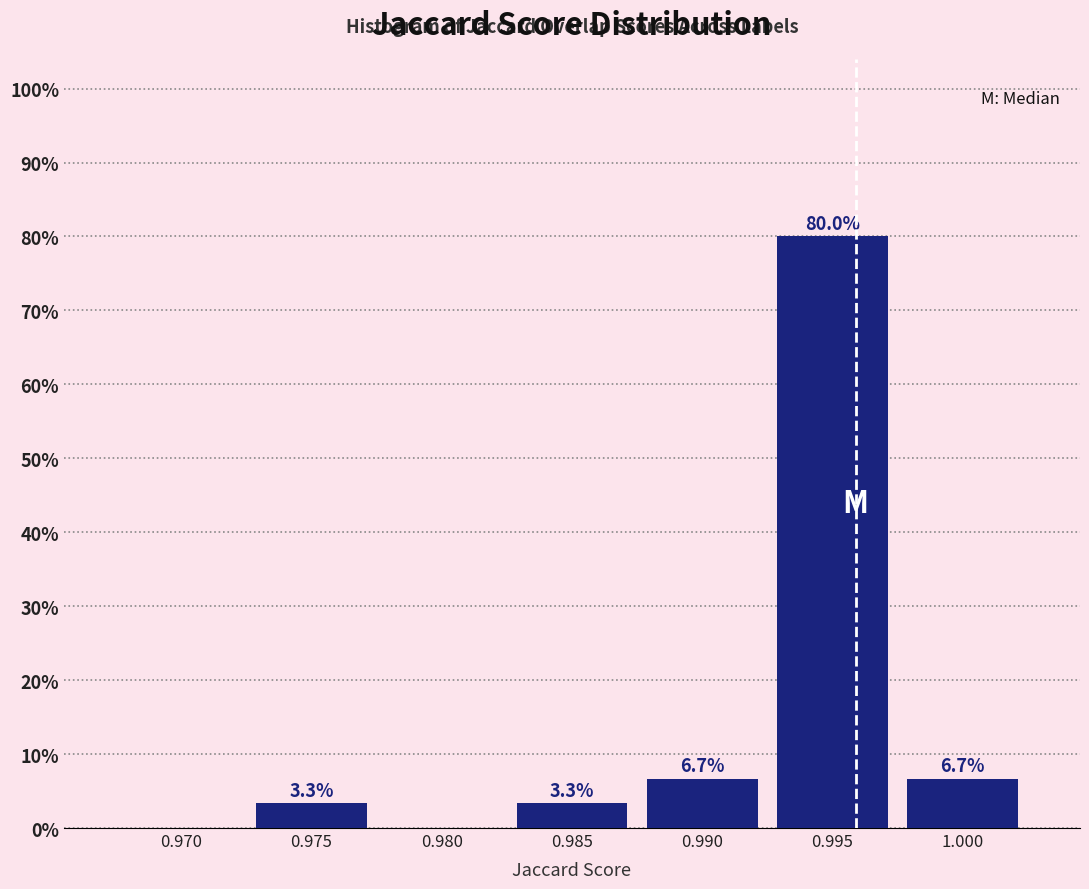

Reading left to right, list all the values displayed in this chart.

0.970=0.0	0.975=3.3	0.980=0.0	0.985=3.3	0.990=6.7	0.995=80.0	1.000=6.7